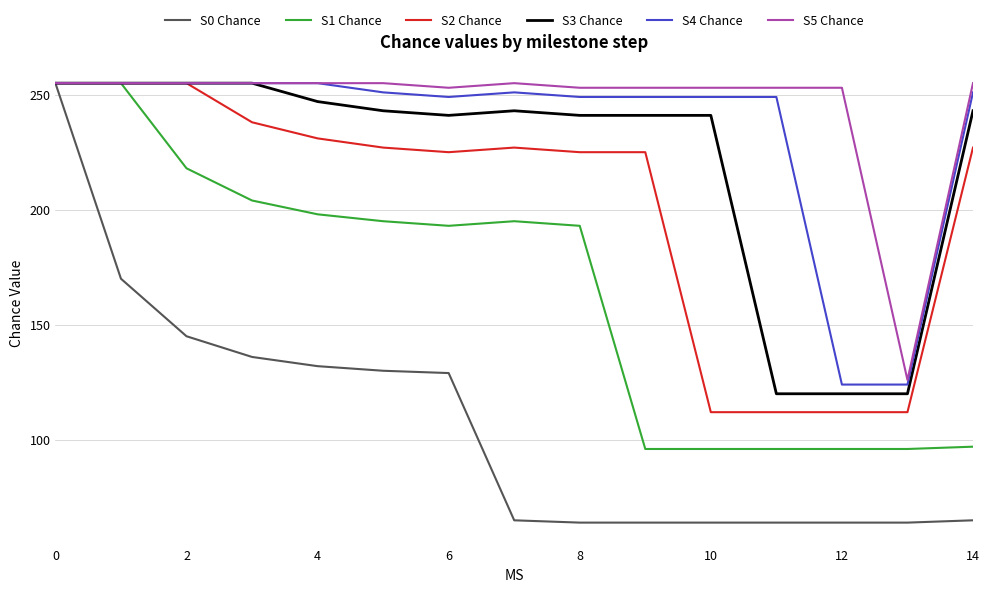

Reading left to right, what are all the values shown in this chart?

S0 Chance: 255	170	145	136	132	130	129	65	64	64	64	64	64	64	65
S1 Chance: 255	255	218	204	198	195	193	195	193	96	96	96	96	96	97
S2 Chance: 255	255	255	238	231	227	225	227	225	225	112	112	112	112	227
S3 Chance: 255	255	255	255	247	243	241	243	241	241	241	120	120	120	243
S4 Chance: 255	255	255	255	255	251	249	251	249	249	249	249	124	124	251
S5 Chance: 255	255	255	255	255	255	253	255	253	253	253	253	253	126	255